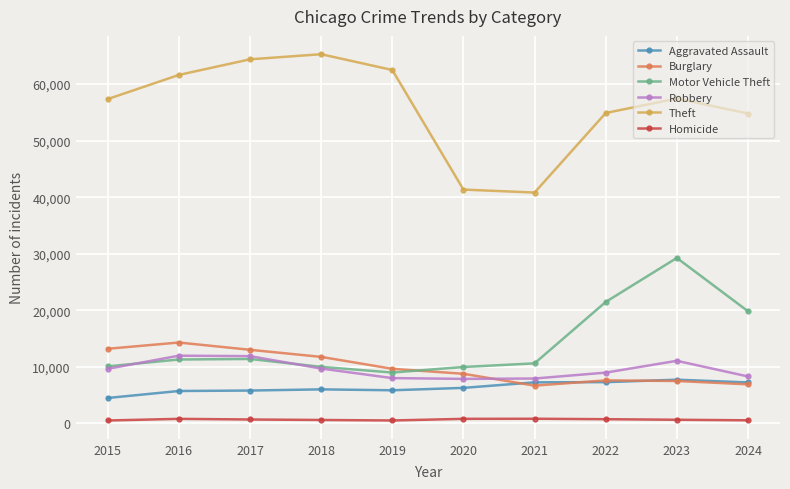

What is the difference between the second highest and minimum values in the Theft series?

23570